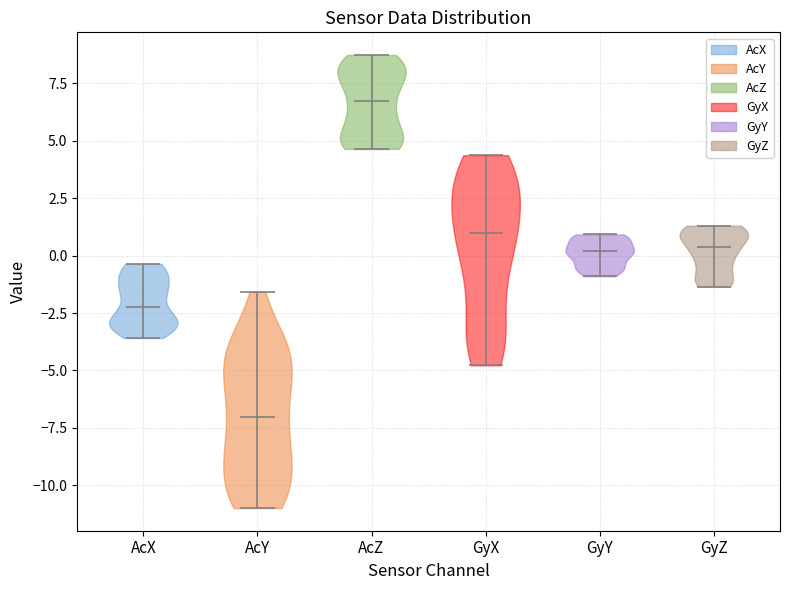

Reading left to right, read every violin against the y-axis: where its median line is, and the lowest and highest points it reaches. The values are not printed on the chart, so give them approximately, as read against the axis.

AcX: median line -2.0, lowest point -3.5, highest point -0.5
AcY: median line -7.0, lowest point -11.0, highest point -1.5
AcZ: median line 6.5, lowest point 4.5, highest point 8.5
GyX: median line 1.0, lowest point -5.0, highest point 4.5
GyY: median line 0.0, lowest point -1.0, highest point 1.0
GyZ: median line 0.5, lowest point -1.5, highest point 1.5